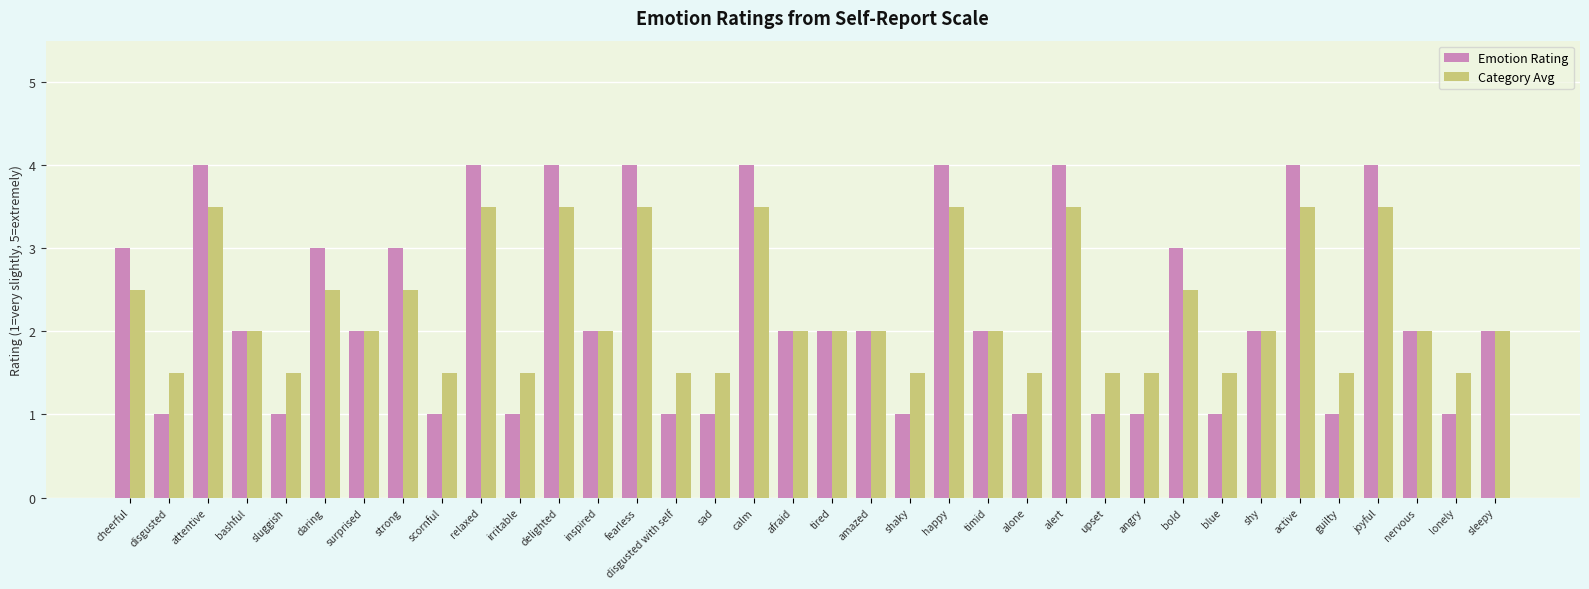

What is the difference between the second highest and second lowest values in the Emotion Rating series?

3.0